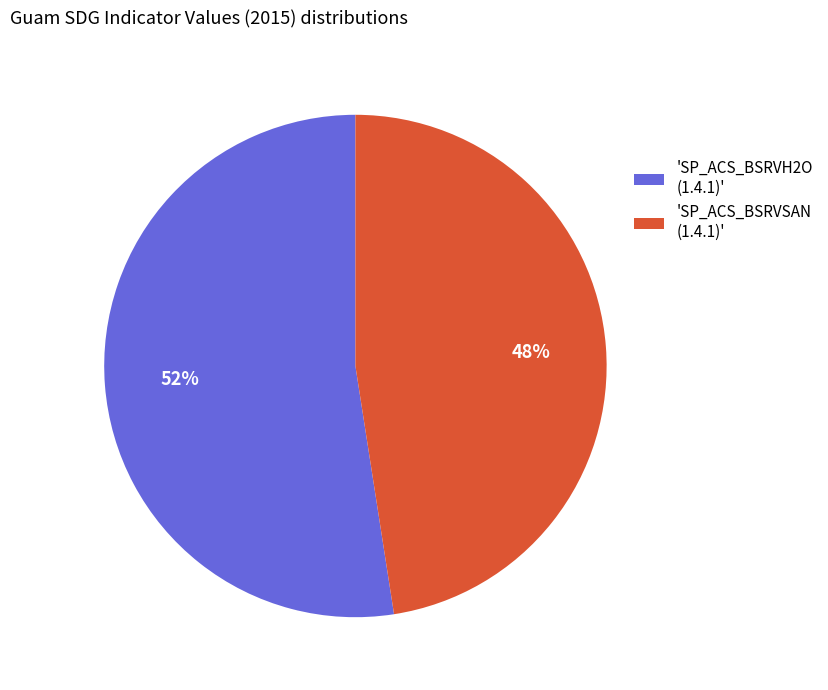

Which slice represents more than half of the pie?

'SP_ACS_BSRVH2O (1.4.1)'